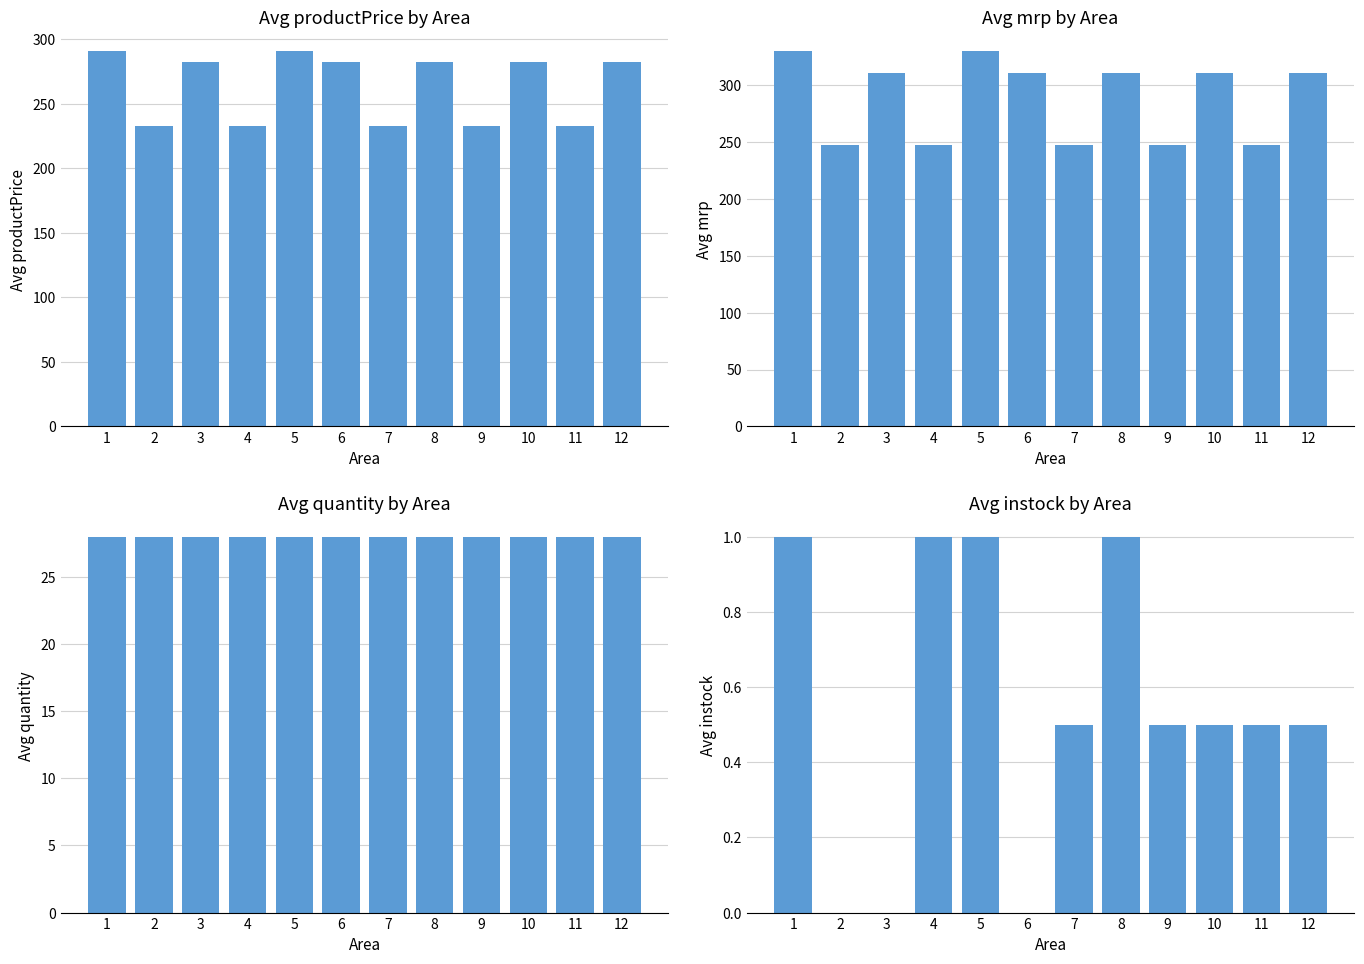

Reading right to left, what are all the values shown in this chart?

Avg productPrice: 12=282.0	11=232.5	10=282.0	9=232.5	8=282.0	7=232.5	6=282.0	5=291.0	4=232.5	3=282.0	2=232.5	1=291.0
Avg mrp: 12=310.0	11=247.5	10=310.0	9=247.5	8=310.0	7=247.5	6=310.0	5=330.0	4=247.5	3=310.0	2=247.5	1=330.0
Avg quantity: 12=28.0	11=28.0	10=28.0	9=28.0	8=28.0	7=28.0	6=28.0	5=28.0	4=28.0	3=28.0	2=28.0	1=28.0
Avg instock: 12=0.5	11=0.5	10=0.5	9=0.5	8=1.0	7=0.5	6=0.0	5=1.0	4=1.0	3=0.0	2=0.0	1=1.0